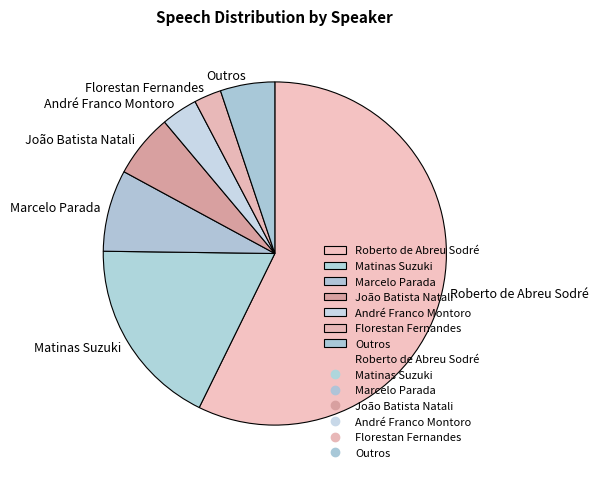

Count the number of slices in the pie.

7